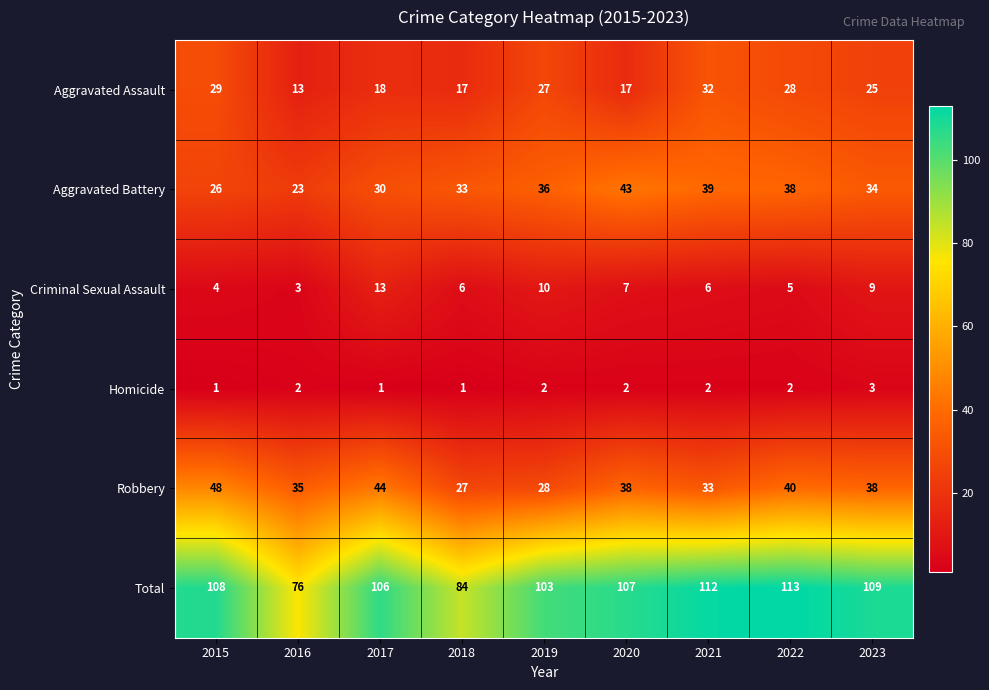

What is the spread (max minus min) of values at 2017?

105